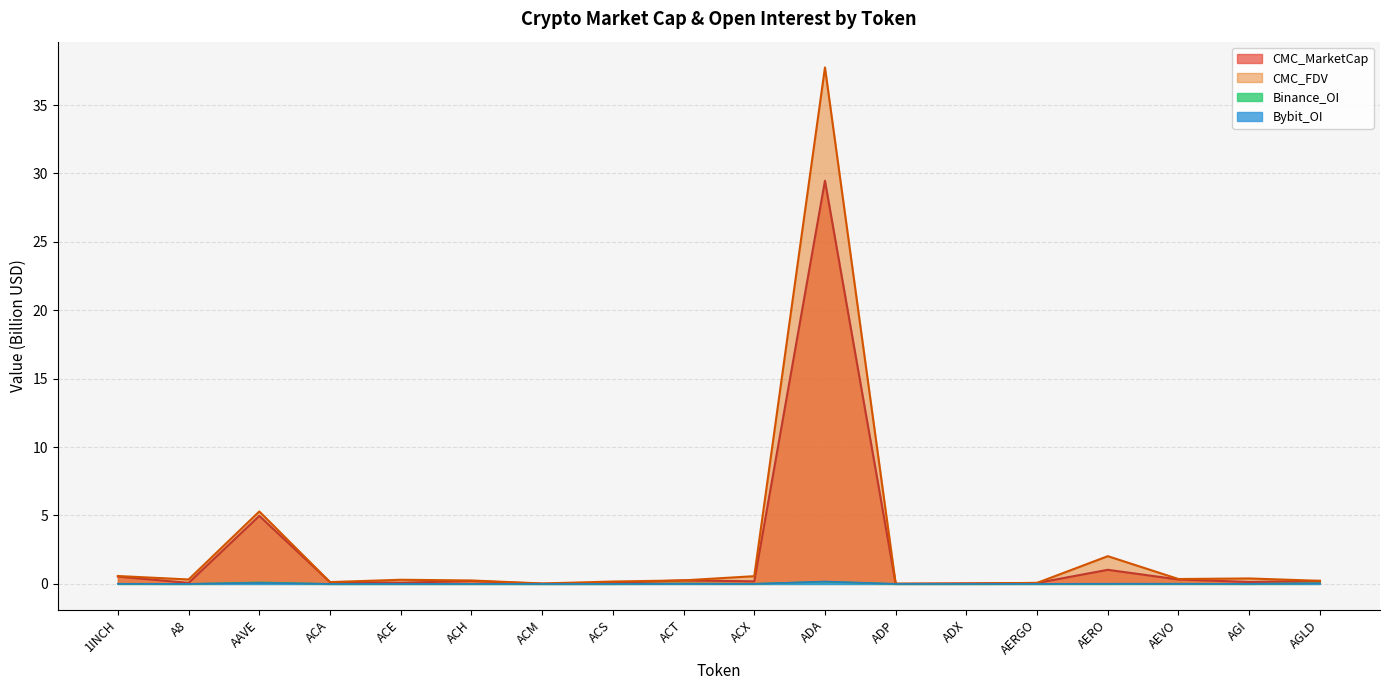

Where is CMC_FDV nearest to the value 18?

AAVE